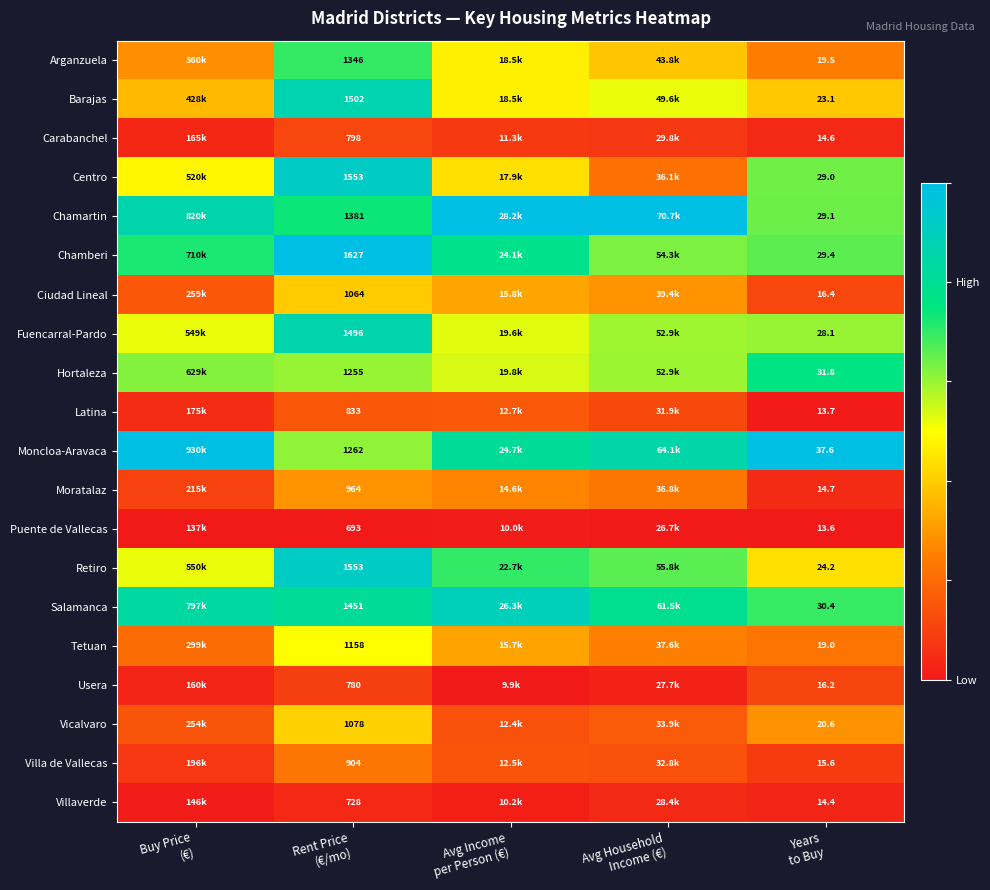

The Tetuan series shows 0.3 at Years to Buy. True or false?

False